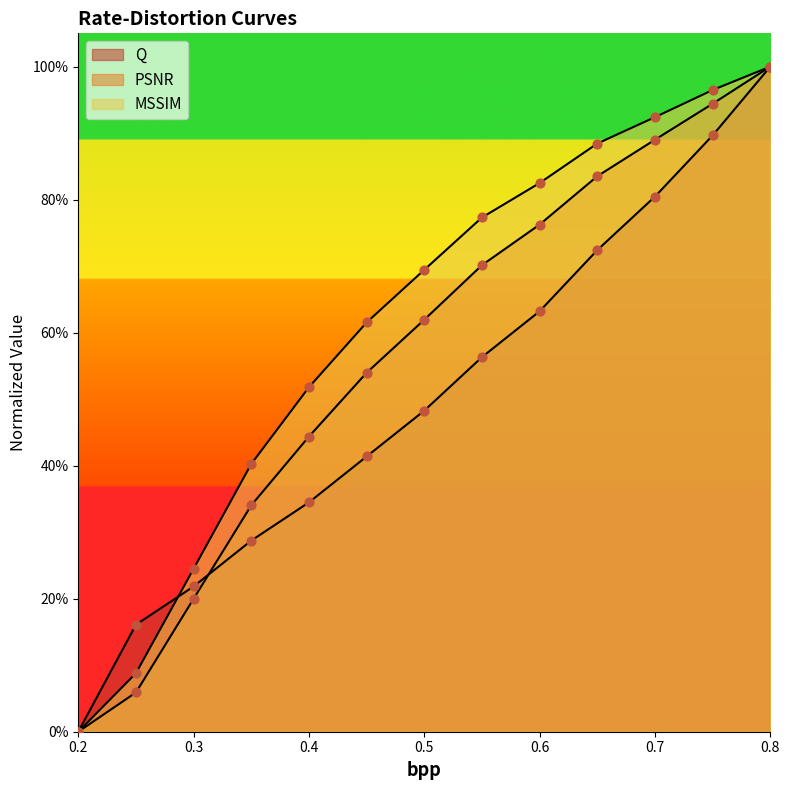

What is the total value across all series at 0.65?

2.4